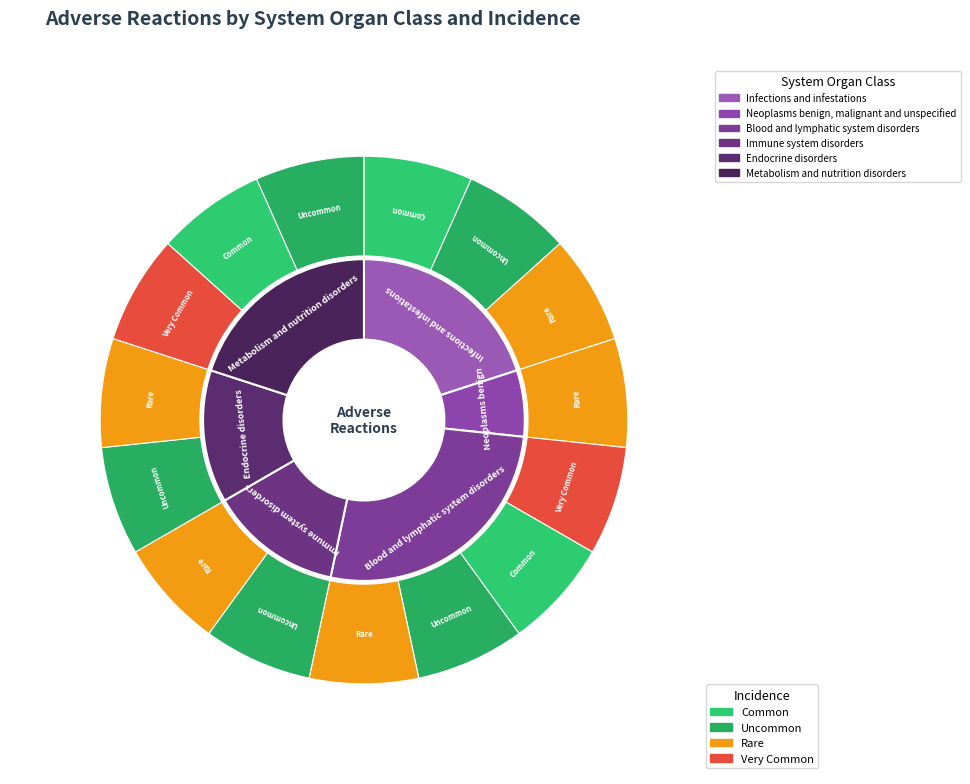

The 4 slice represents 5% of the pie. True or false?

False